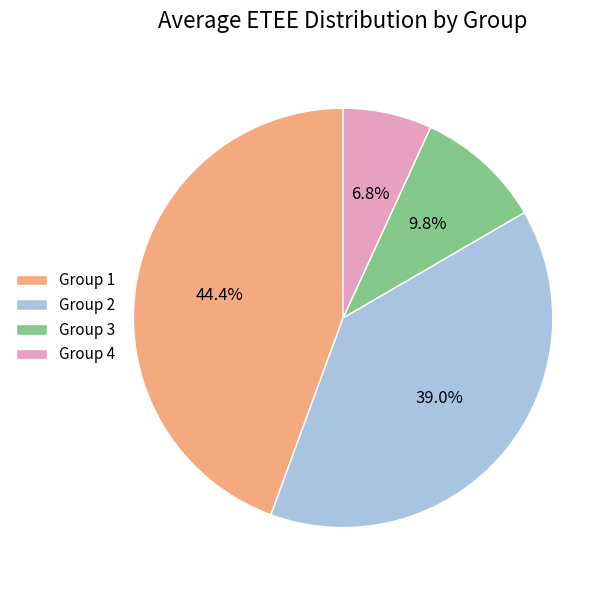

Rank the categories by value from lowest to highest.

Group 4, Group 3, Group 2, Group 1